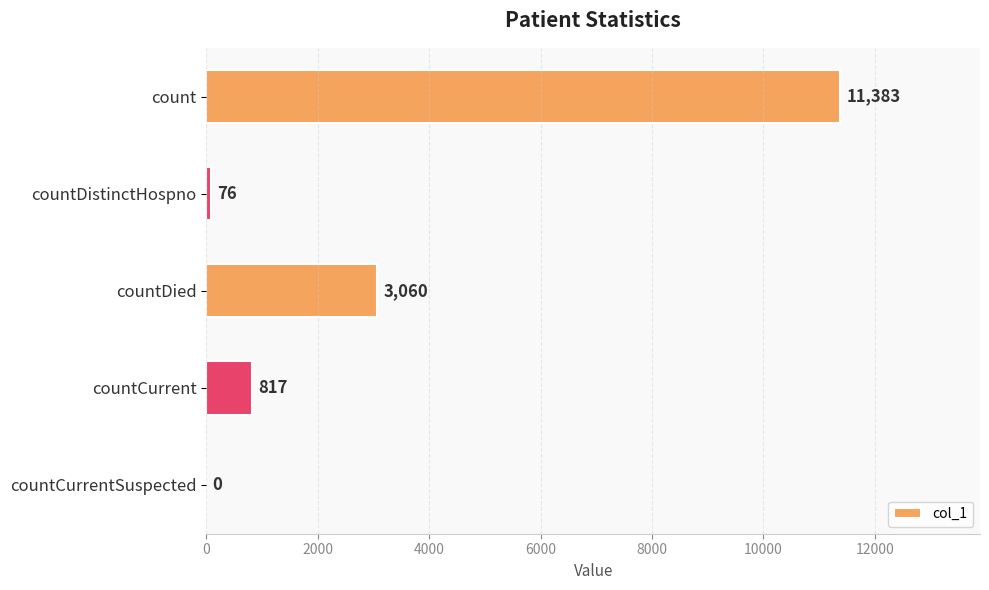

What is the sum of the values at count and countDied?

14443